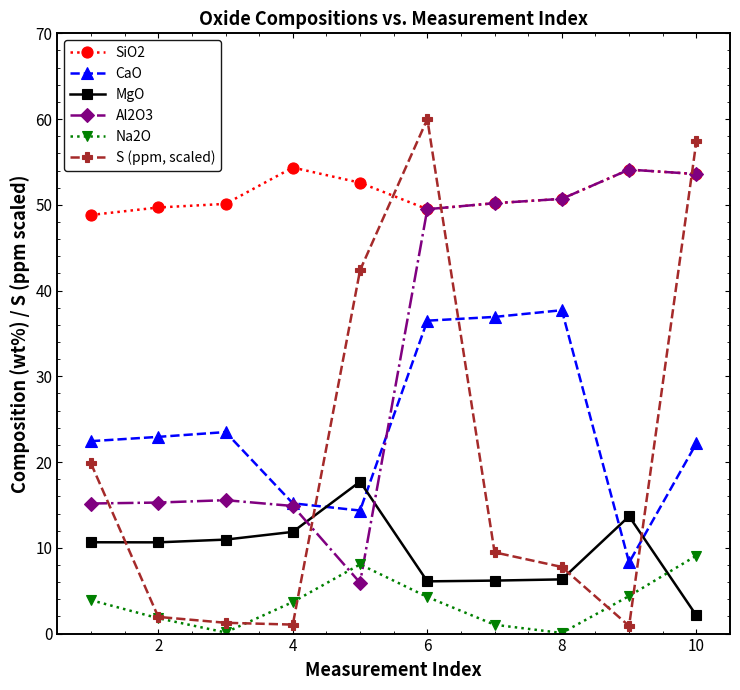

What is the value of the S (ppm, scaled) point at the 10th from the left?

57.4